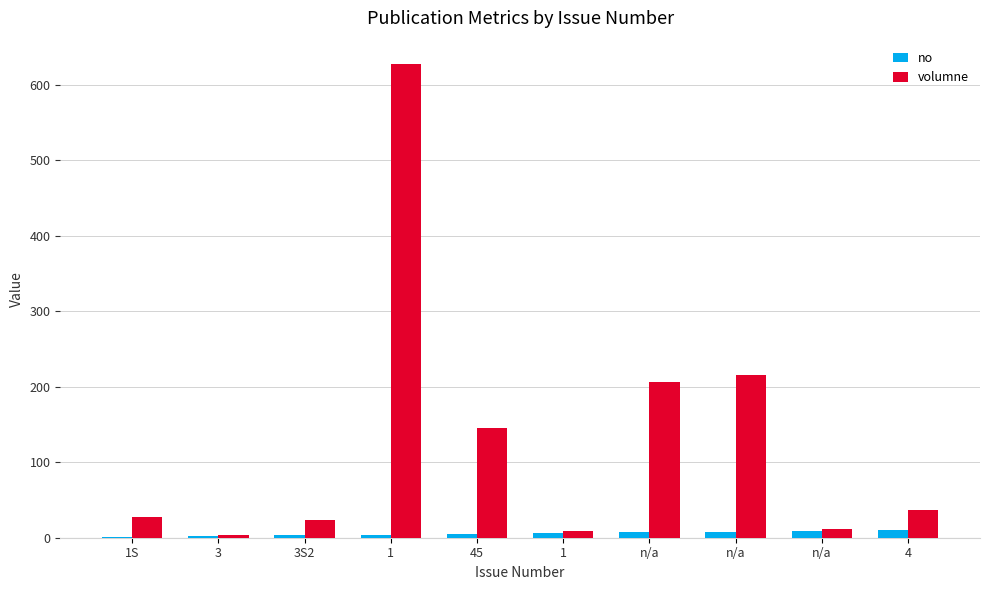

How many groups of bars are there?

10